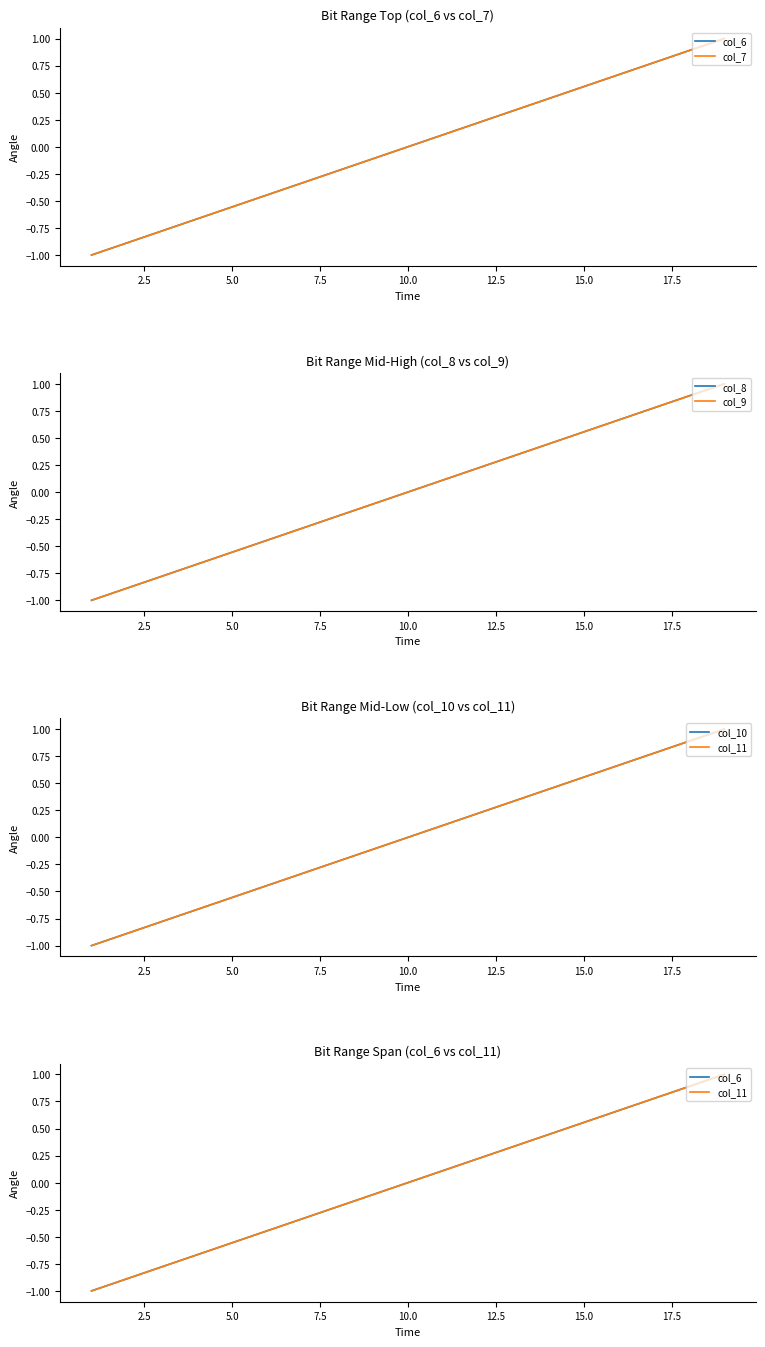

How many lines are shown in the chart?

6